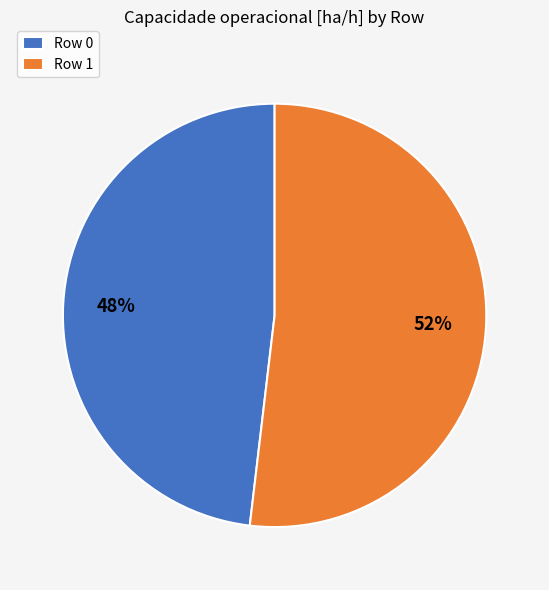

Which slice is the smallest?

Row 0